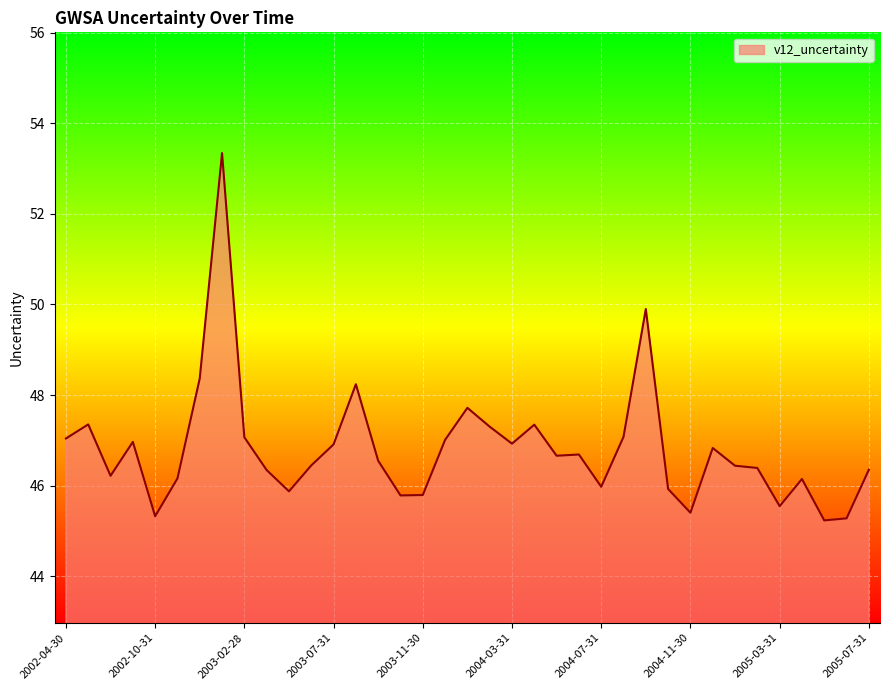

What is the greatest value displayed?

53.3